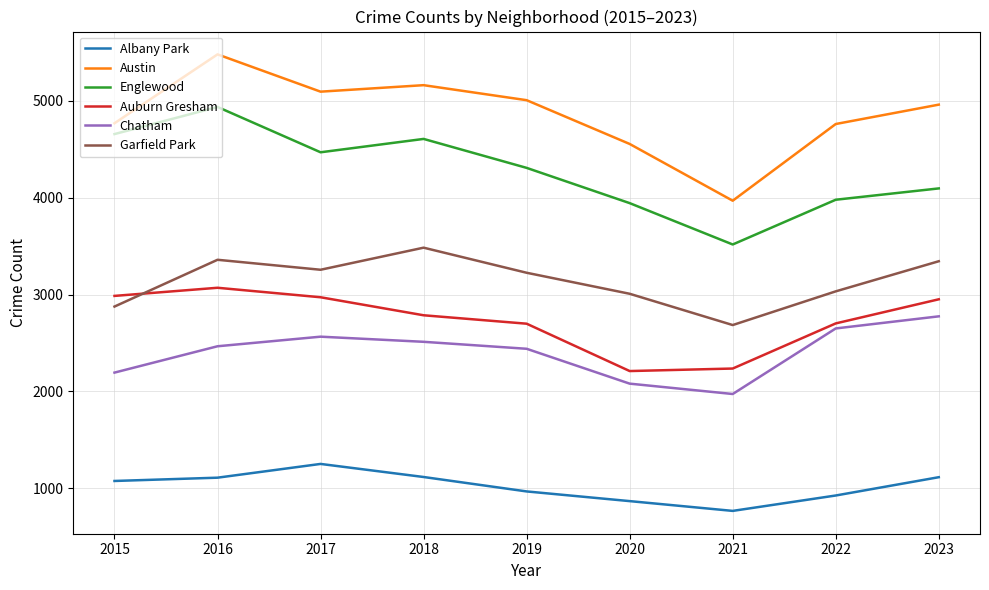

True or false: Austin has more than 2 interior local peaks.

False